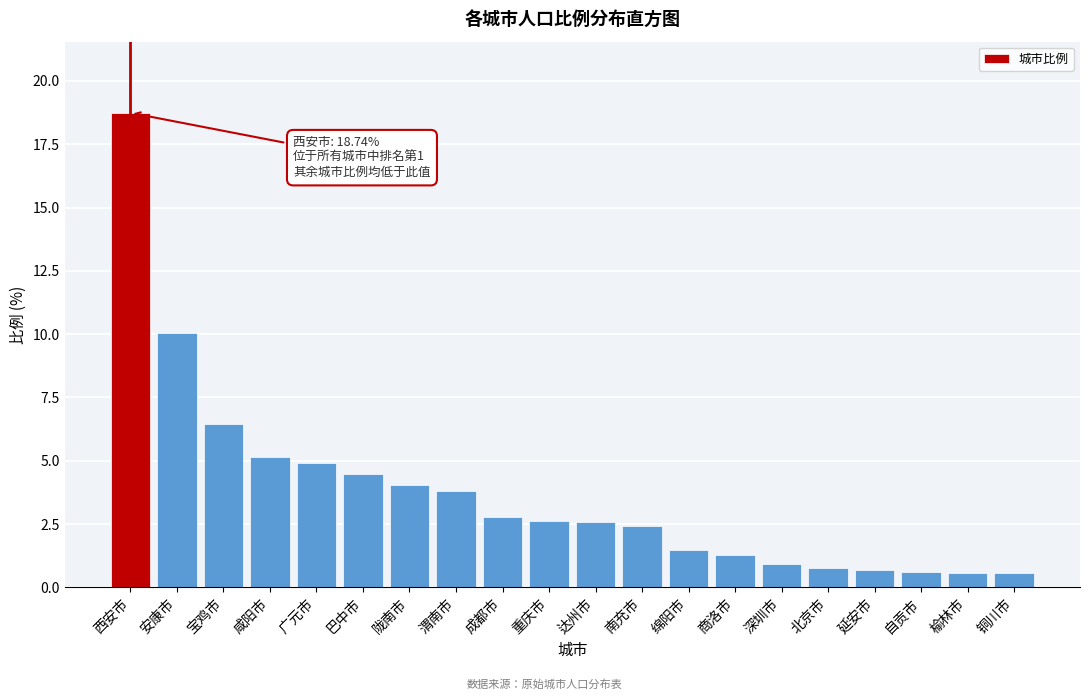

Where does the data first go above 2?

西安市